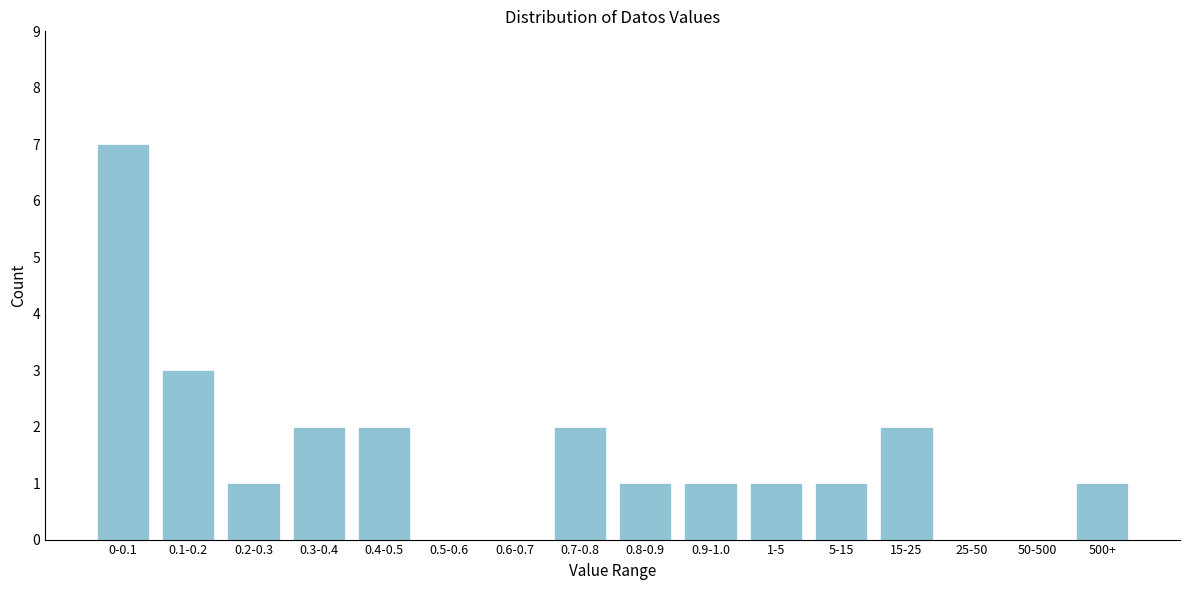

Reading left to right, extract all data points from this chart.

0-0.1=7	0.1-0.2=3	0.2-0.3=1	0.3-0.4=2	0.4-0.5=2	0.5-0.6=0	0.6-0.7=0	0.7-0.8=2	0.8-0.9=1	0.9-1.0=1	1-5=1	5-15=1	15-25=2	25-50=0	50-500=0	500+=1